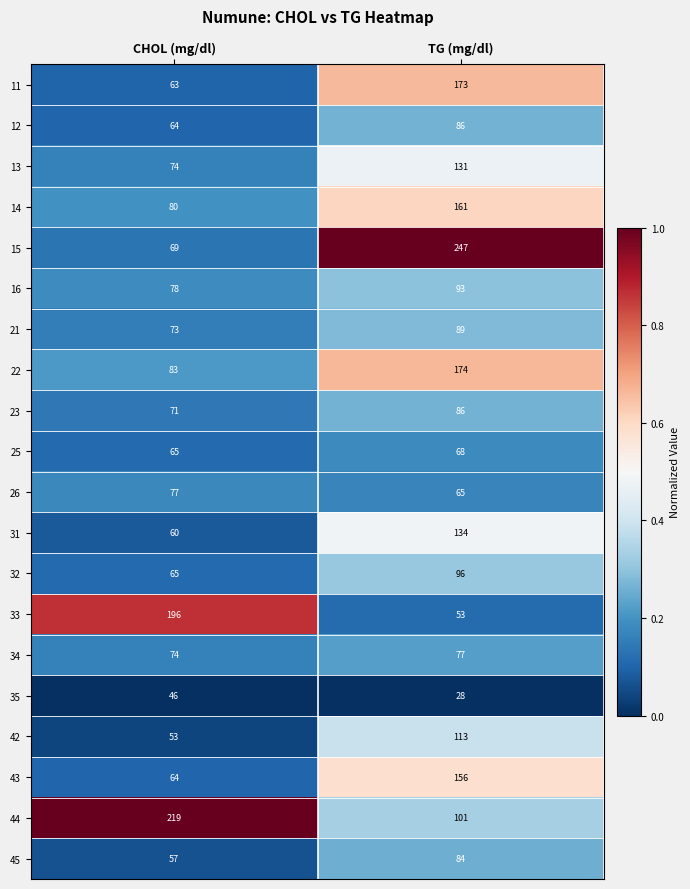

What is the maximum value shown in the chart?

247